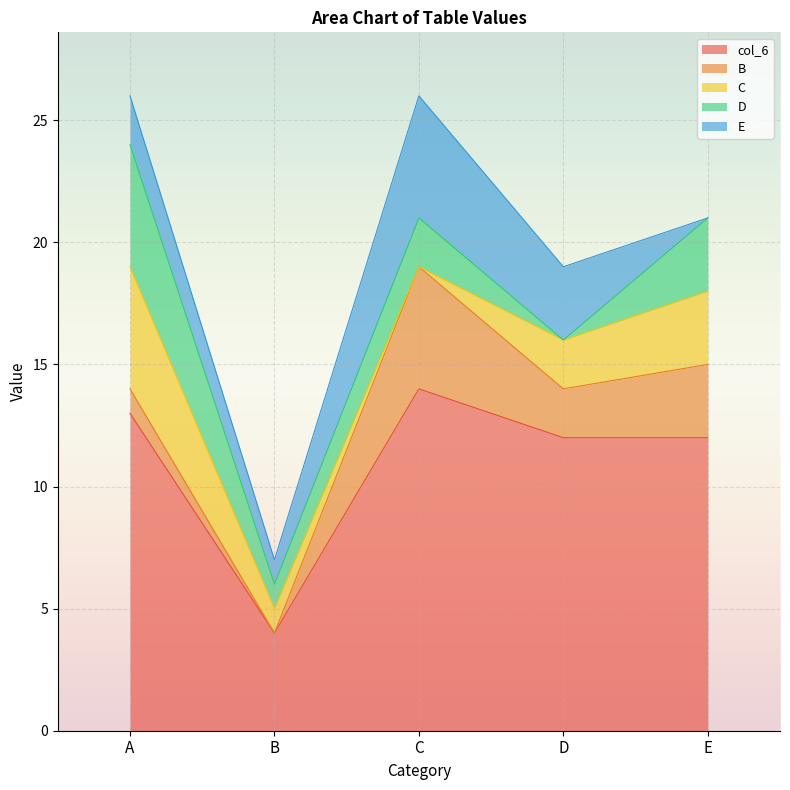

Which series has the largest range (max minus min)?

col_6